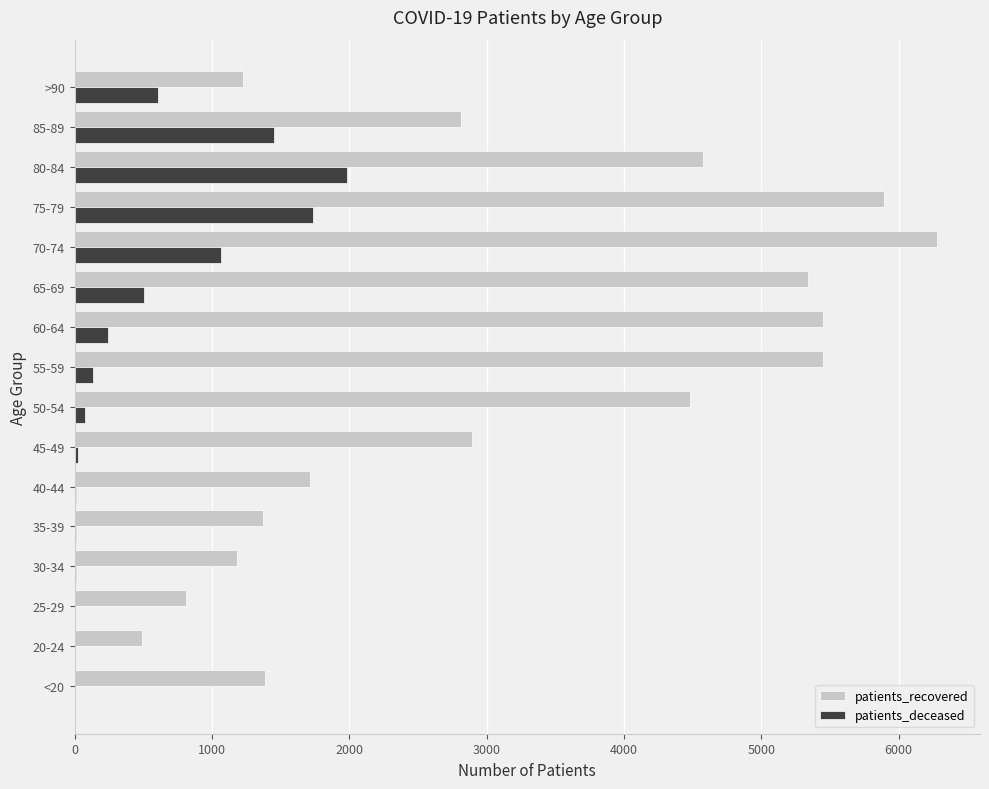

The value of patients_deceased at 65-69 is 507. True or false?

True